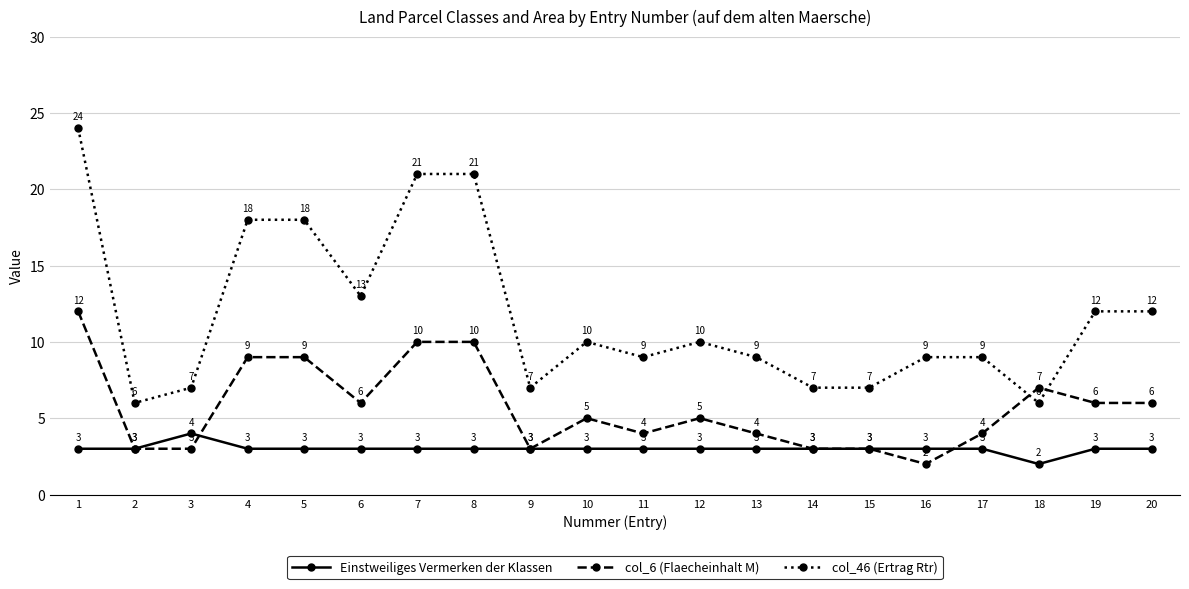

The col_6 (Flaecheinhalt M) series shows 5 at 10. True or false?

True